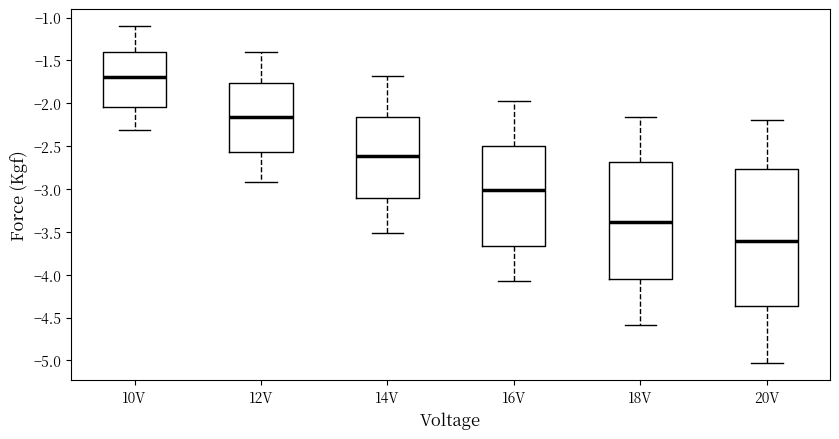

Reading left to right, read every box against the y-axis: the position of its median line, the range the box covers, and the ends of its whiskers. The values are not printed on the chart, so give them approximately, as read against the axis.

10V: median -1.70, box -2.05 to -1.40, whiskers -2.30 to -1.10
12V: median -2.15, box -2.55 to -1.75, whiskers -2.90 to -1.40
14V: median -2.60, box -3.10 to -2.15, whiskers -3.50 to -1.70
16V: median -3.00, box -3.65 to -2.50, whiskers -4.05 to -2.00
18V: median -3.40, box -4.05 to -2.70, whiskers -4.60 to -2.15
20V: median -3.60, box -4.35 to -2.75, whiskers -5.05 to -2.20